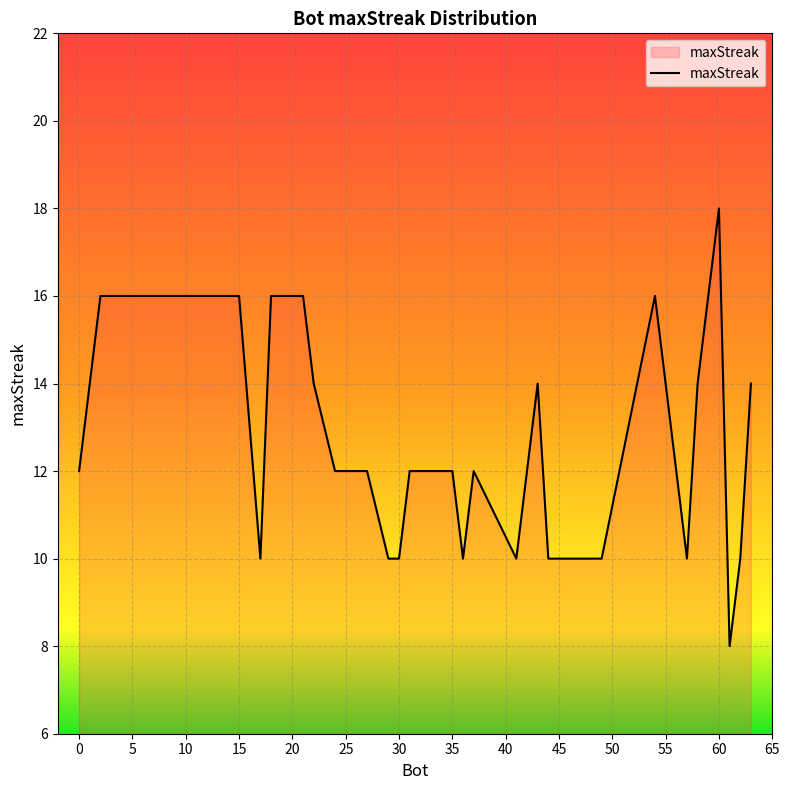

What is the maximum value shown in the chart?

18